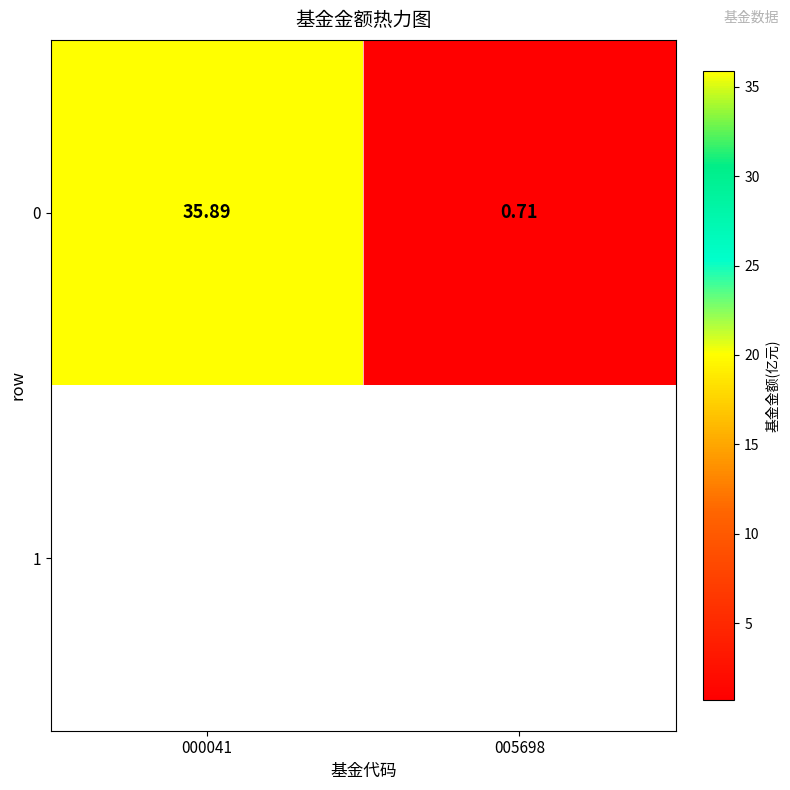

What is the difference between the values at 005698 and 000041?

35.2